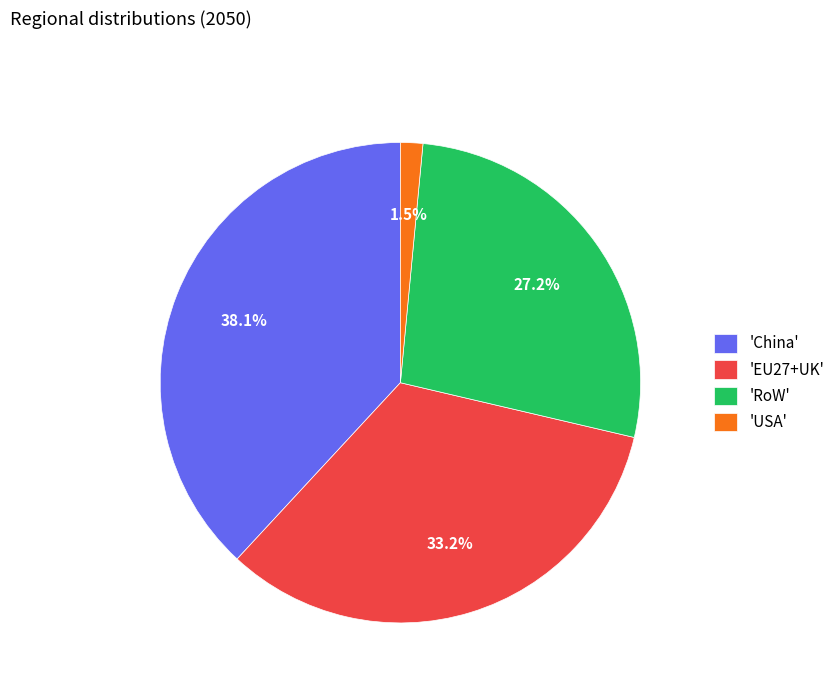

Which slice is the largest?

'China'